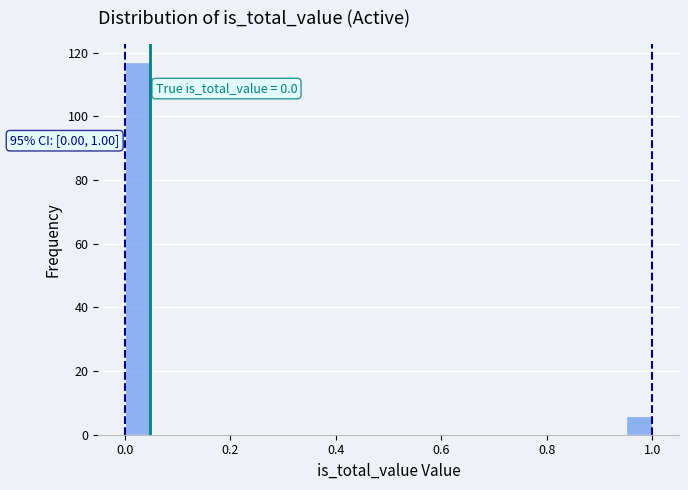

Read against the x-axis, roughly where is the centre of the tallest bar?

0.02